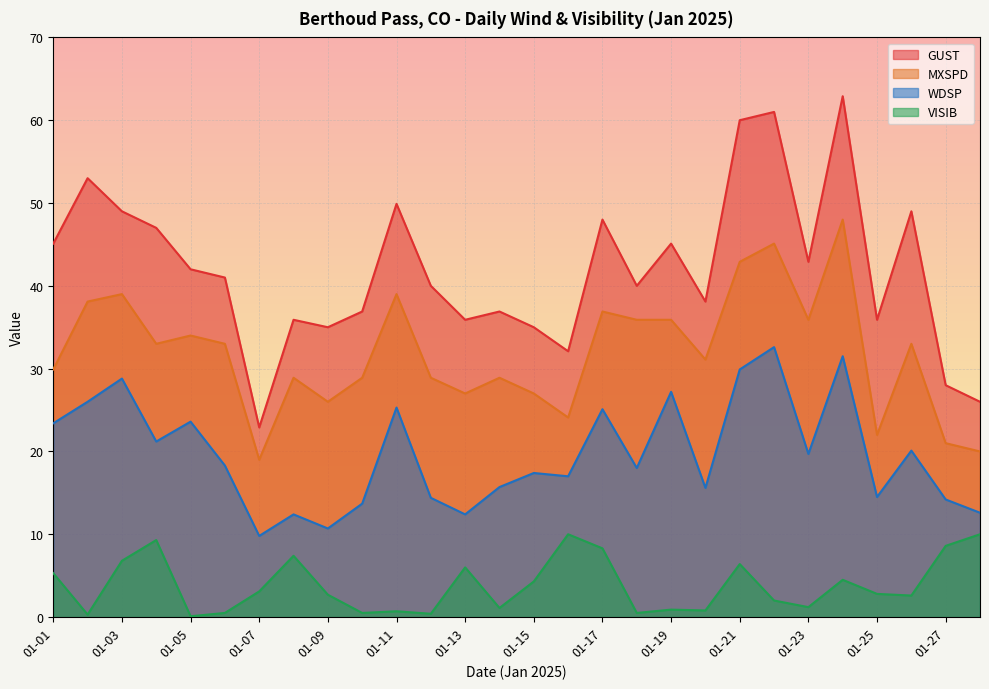

Between 01-17 and 01-14, which is larger?

01-17